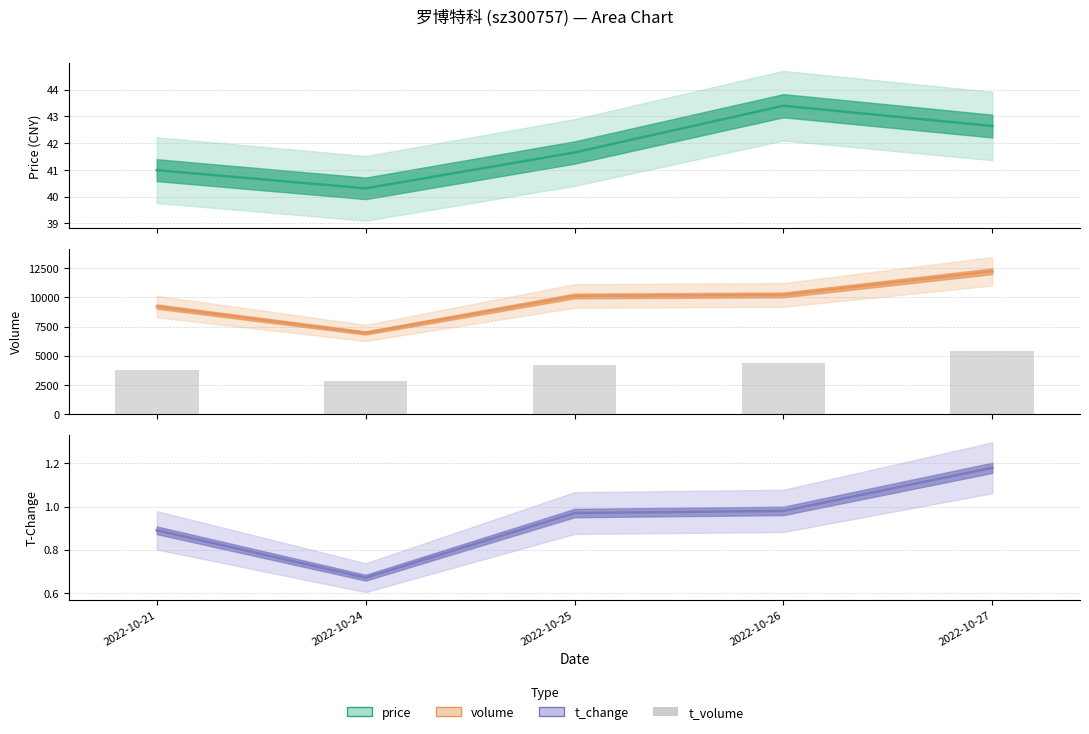

Between 2022-10-21 and 2022-10-24, which series saw the biggest shift?

volume